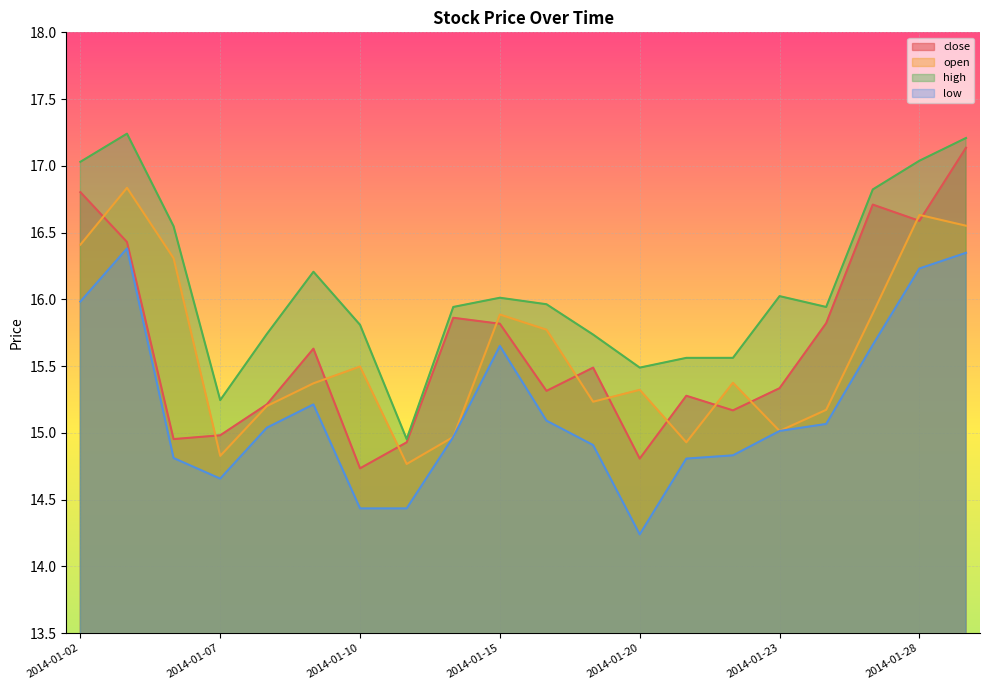

What is the difference between the open values at 2014-01-21 and 2014-01-16?

0.8